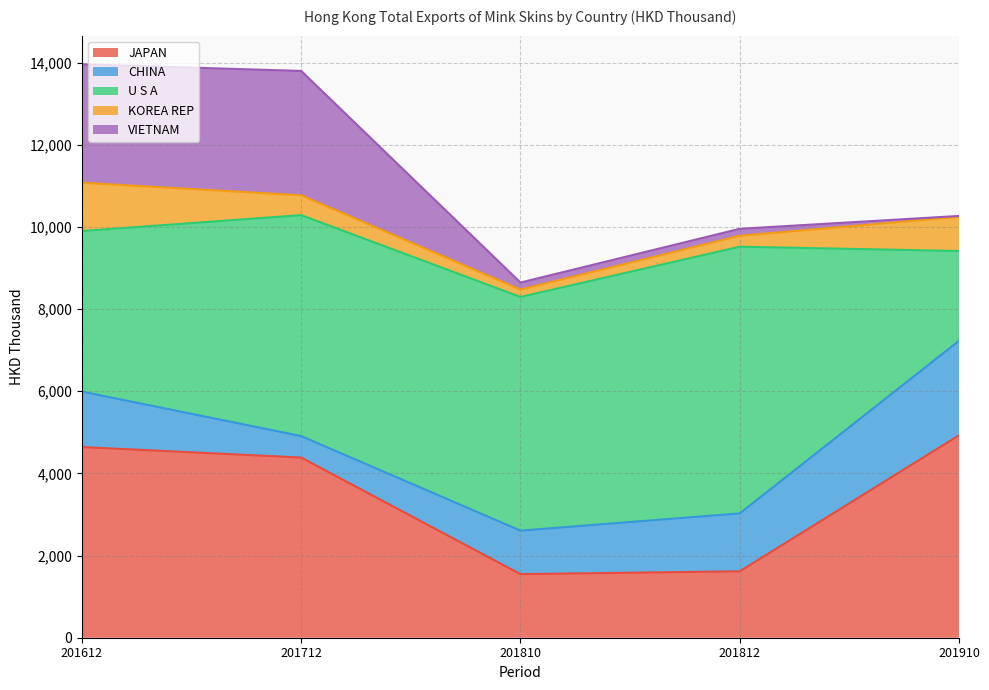

True or false: JAPAN and VIETNAM intersect in this chart.

False